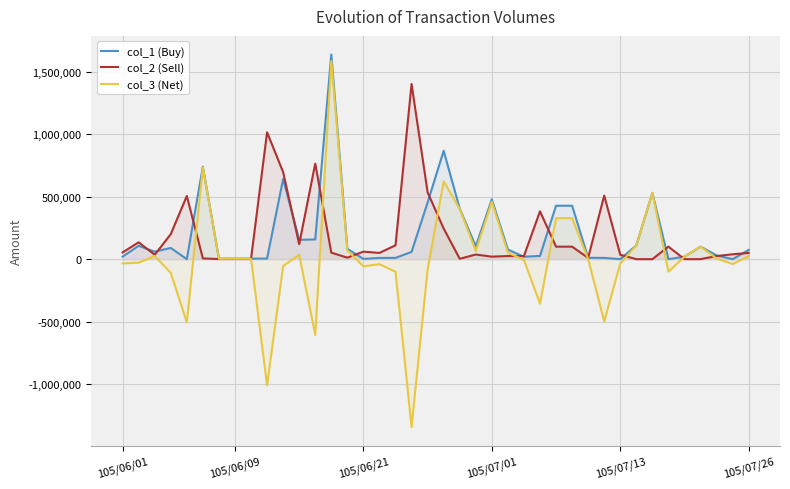

What is the sum of the col_3 (Net) values at 13 and 32?

1697000